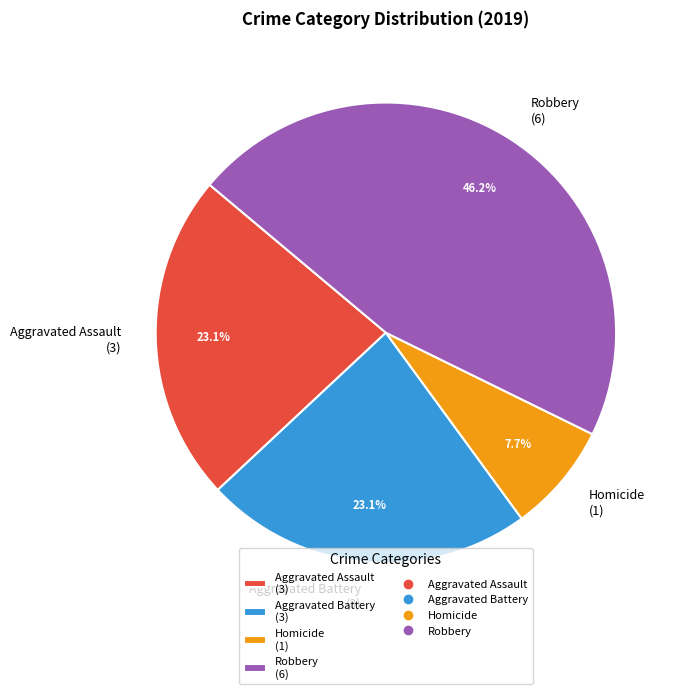

Is there a majority slice in this chart?

No